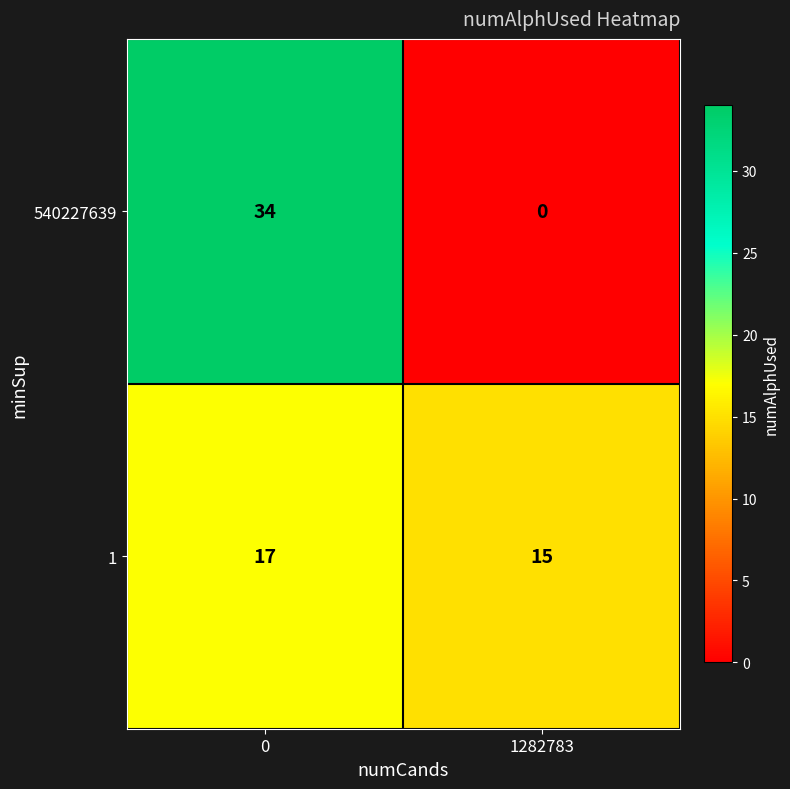

What is the average value of the 1 series?

16